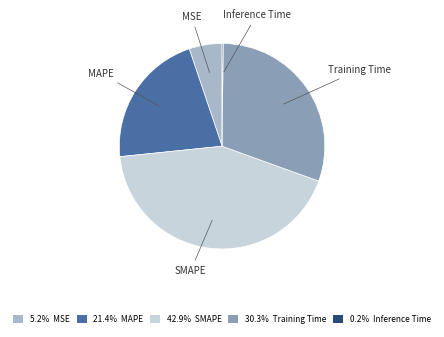

Is there a majority slice in this chart?

No